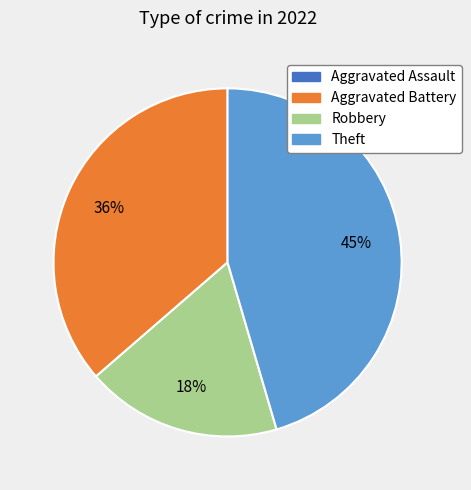

Combined, do Theft and Aggravated Battery account for over 50%?

Yes